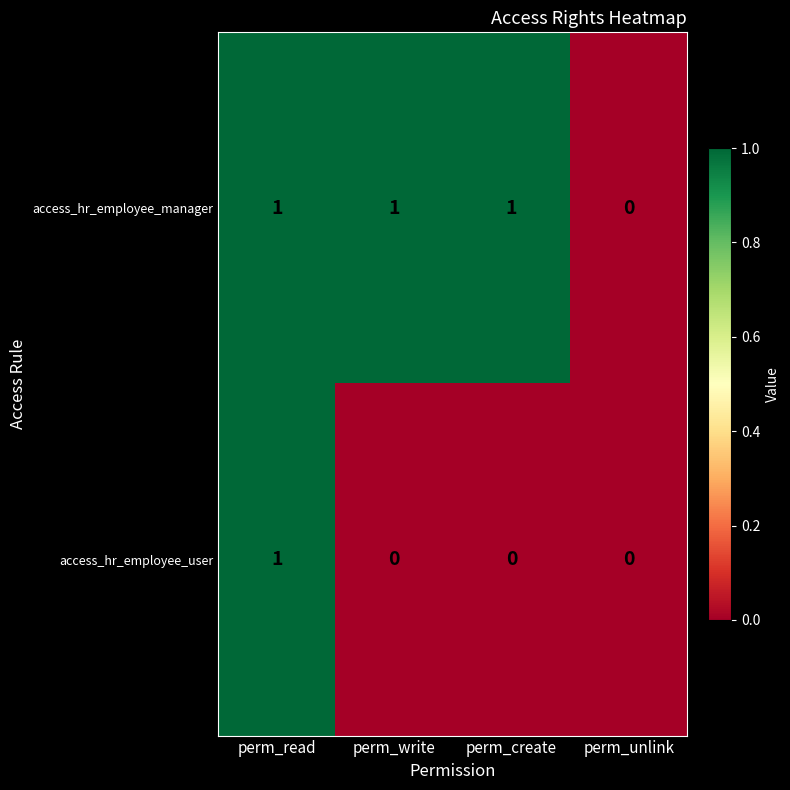

Between perm_create and perm_unlink, which series saw the biggest shift?

access_hr_employee_manager